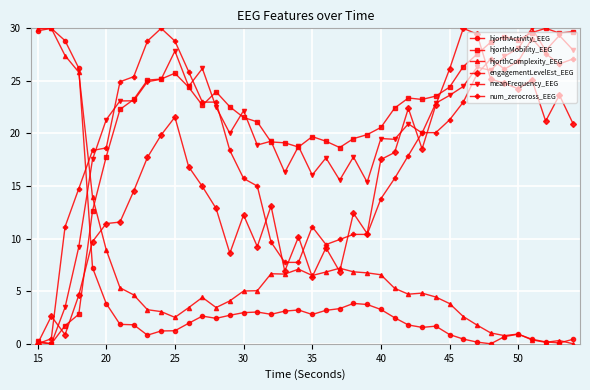

What is the maximum value for engagementLevelEst_EEG?

30.0